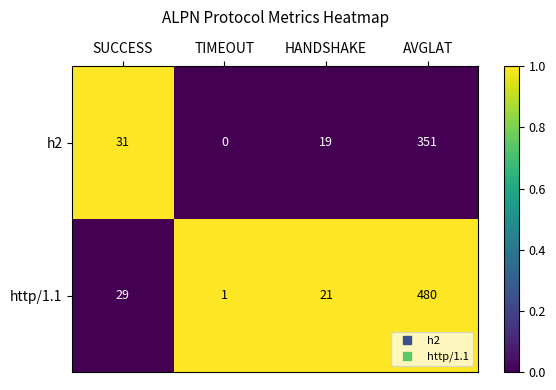

Reading right to left, list all the values displayed in this chart.

h2: 351	19	0	31
http/1.1: 480	21	1	29